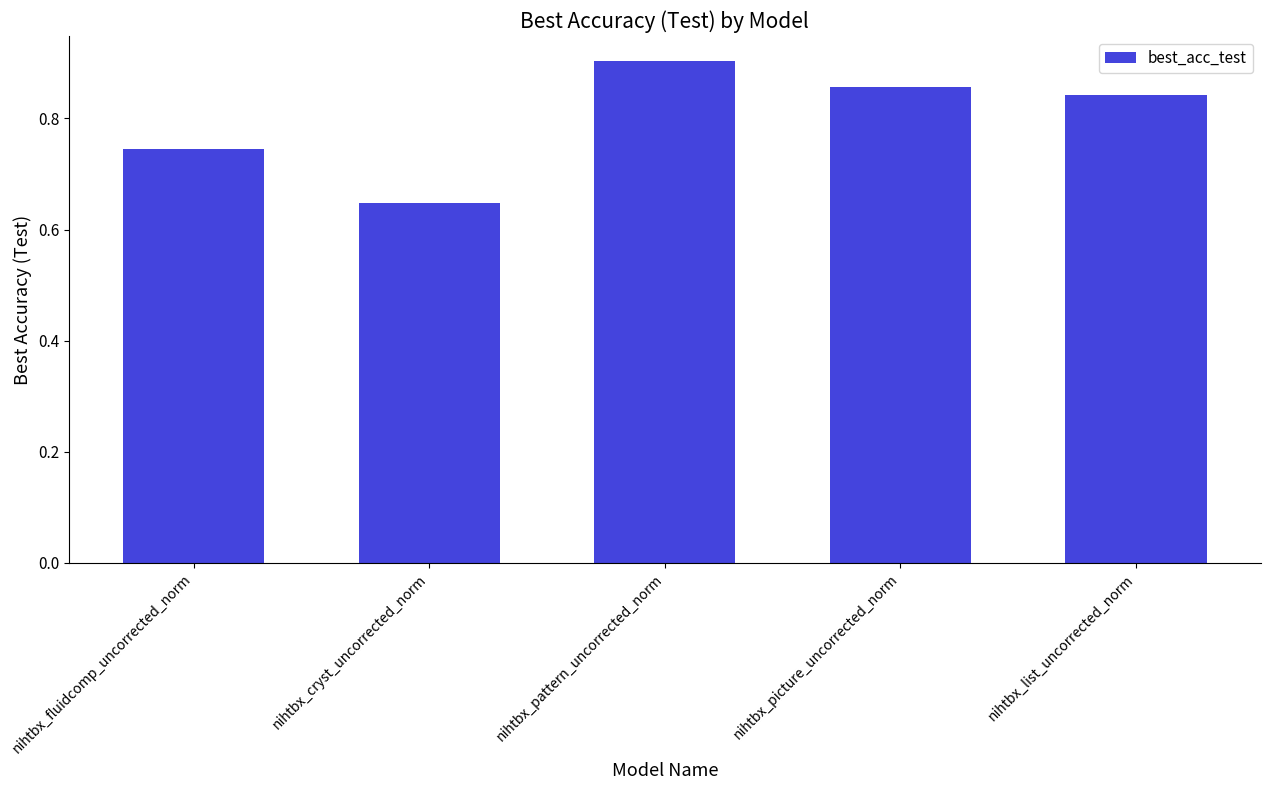

Rank the categories by value from highest to lowest.

nihtbx_pattern_uncorrected_norm, nihtbx_picture_uncorrected_norm, nihtbx_list_uncorrected_norm, nihtbx_fluidcomp_uncorrected_norm, nihtbx_cryst_uncorrected_norm